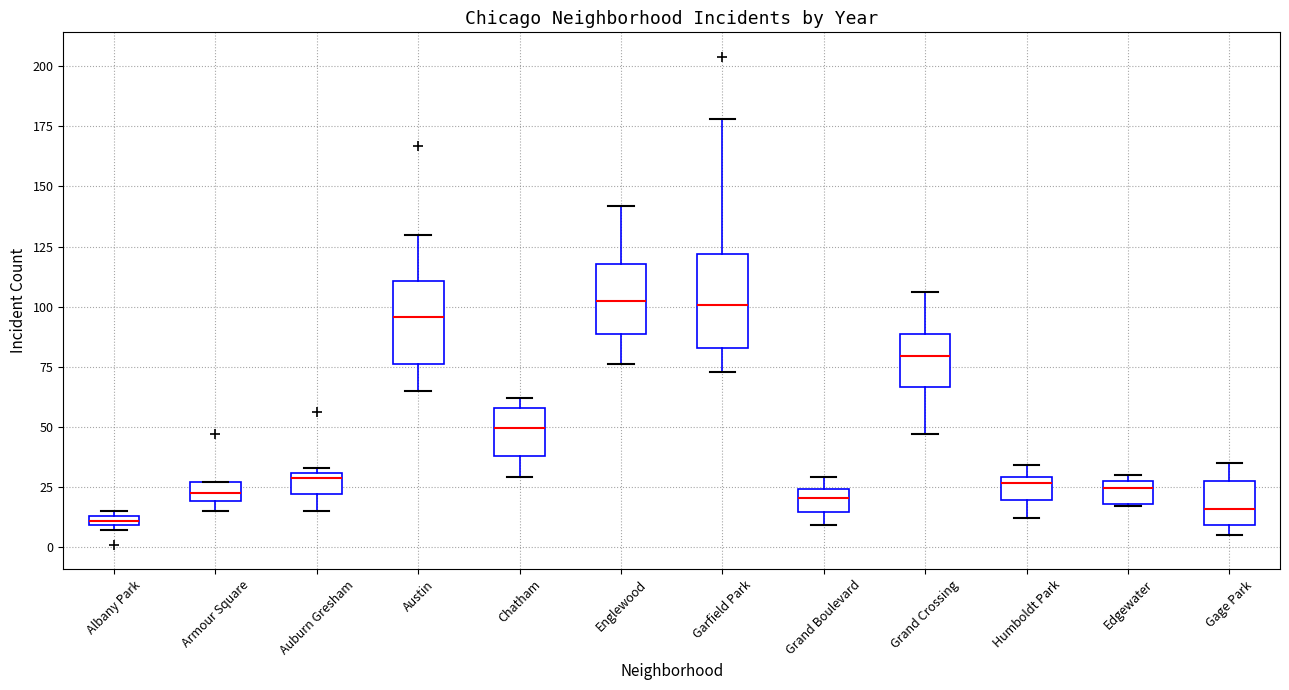

Where does the median line of the box for Austin sit on the y-axis? The values are not printed on the chart, so give them approximately, as read against the axis.

95